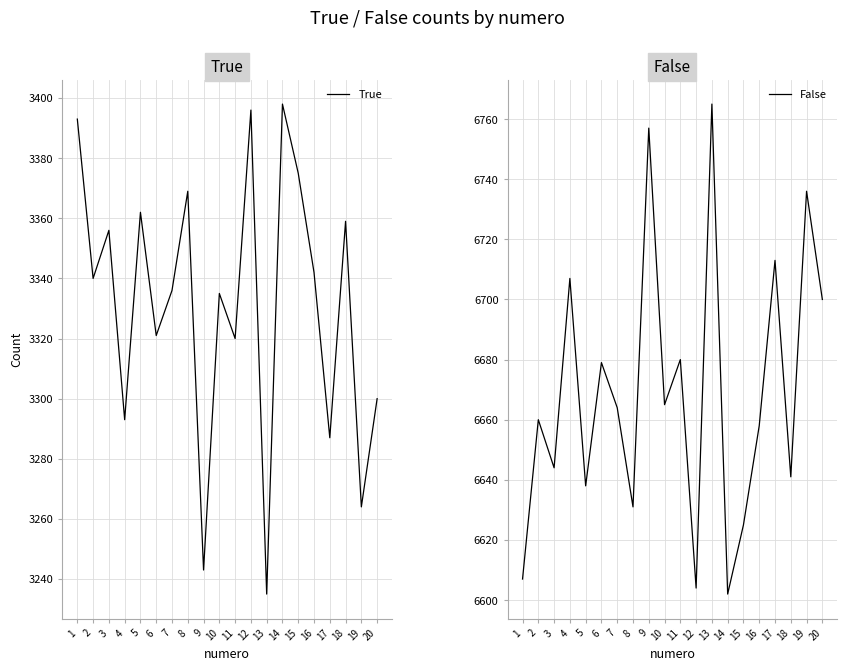

At which category does False reach its first local valley?

3